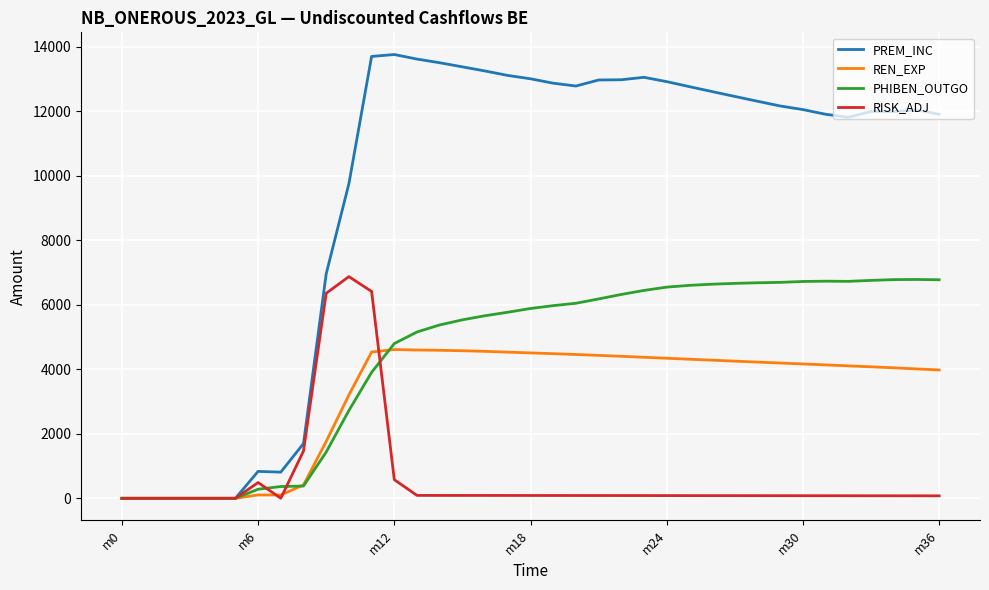

Which series has the largest range (max minus min)?

PREM_INC